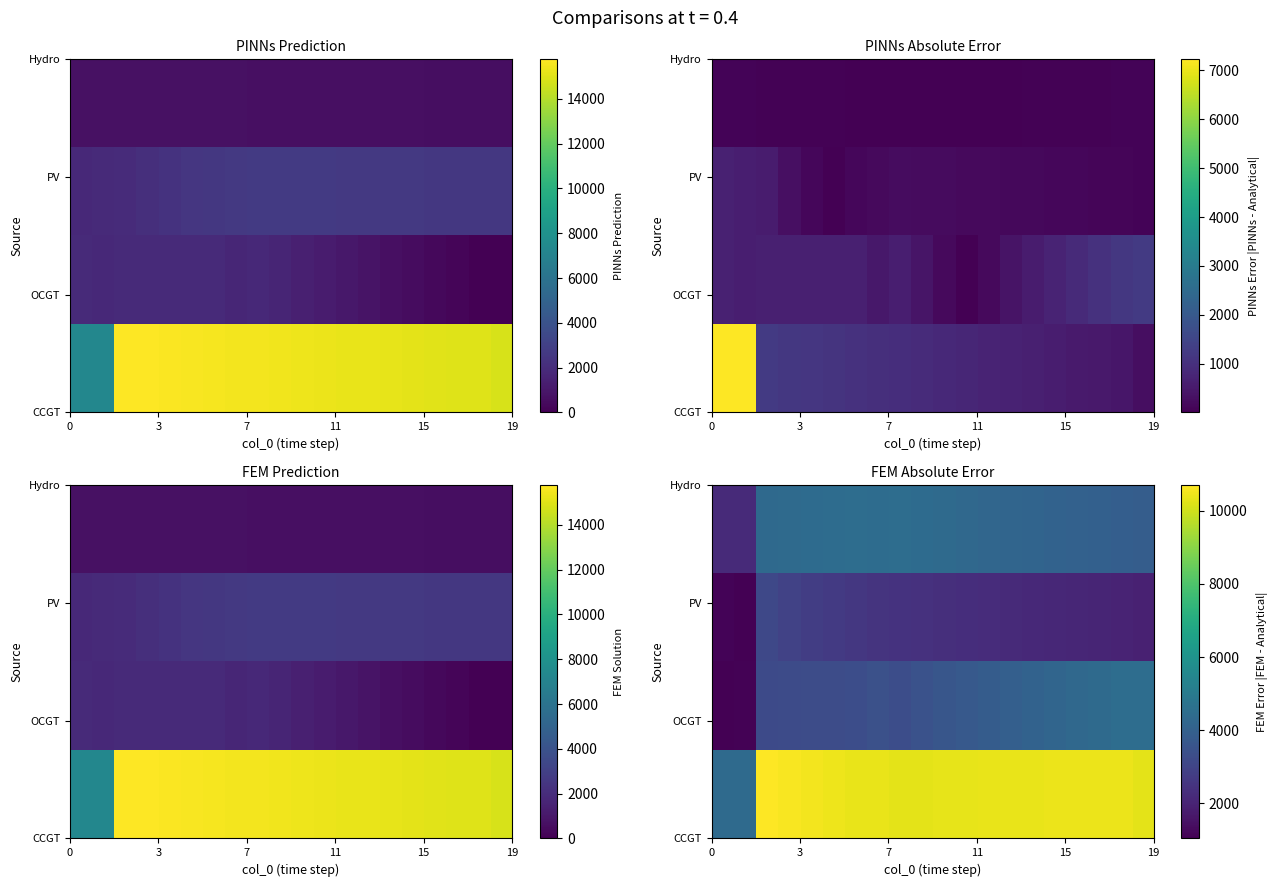

What is the total value across all series at 11?

21202.5